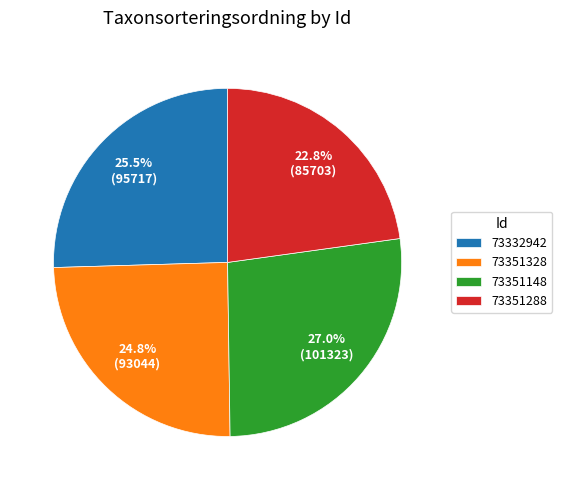

Does 73351288 account for over 50% of the chart?

No